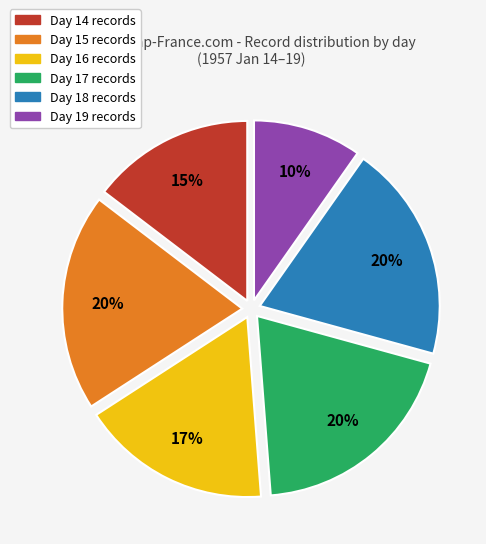

Does Day 17 represent more than half of the total?

No